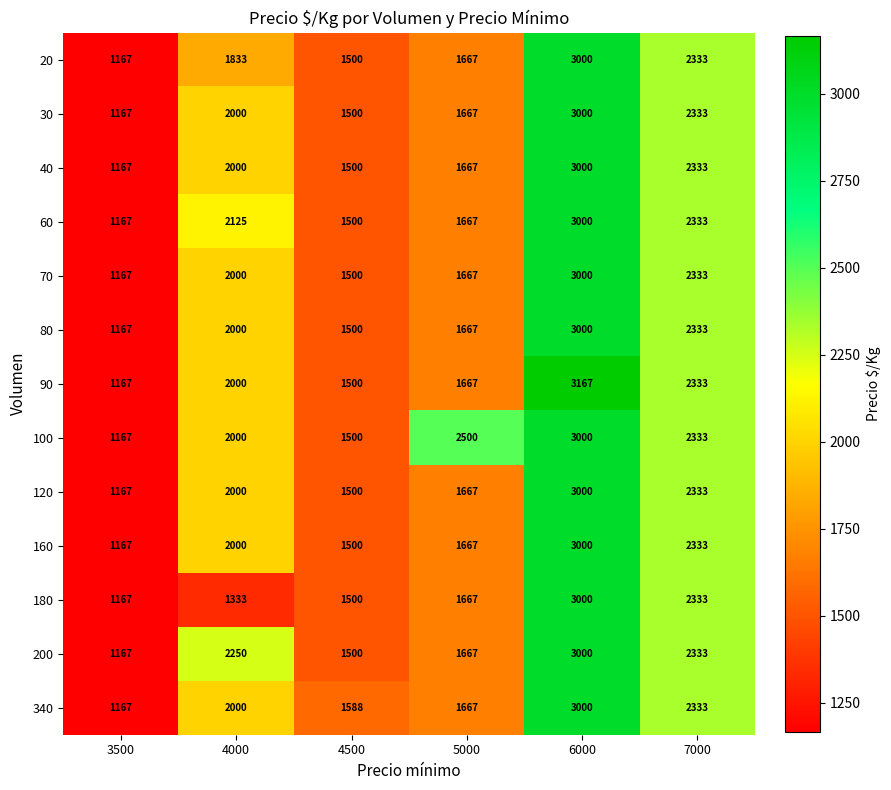

List the labels in order of 160 value, largest first.

6000, 7000, 4000, 5000, 4500, 3500